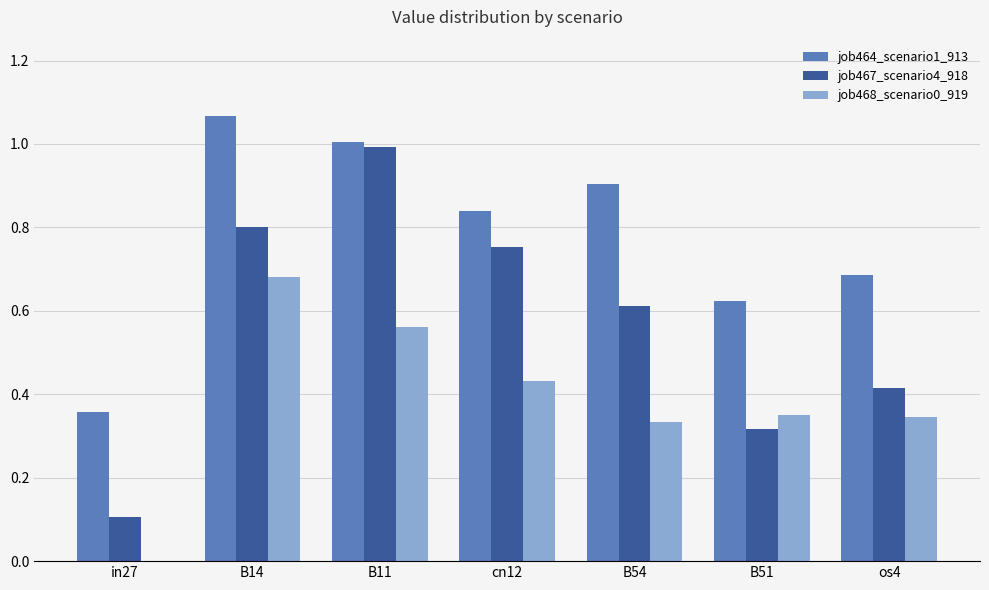

The job464_scenario1_913 series shows 0.5 at os4. True or false?

False